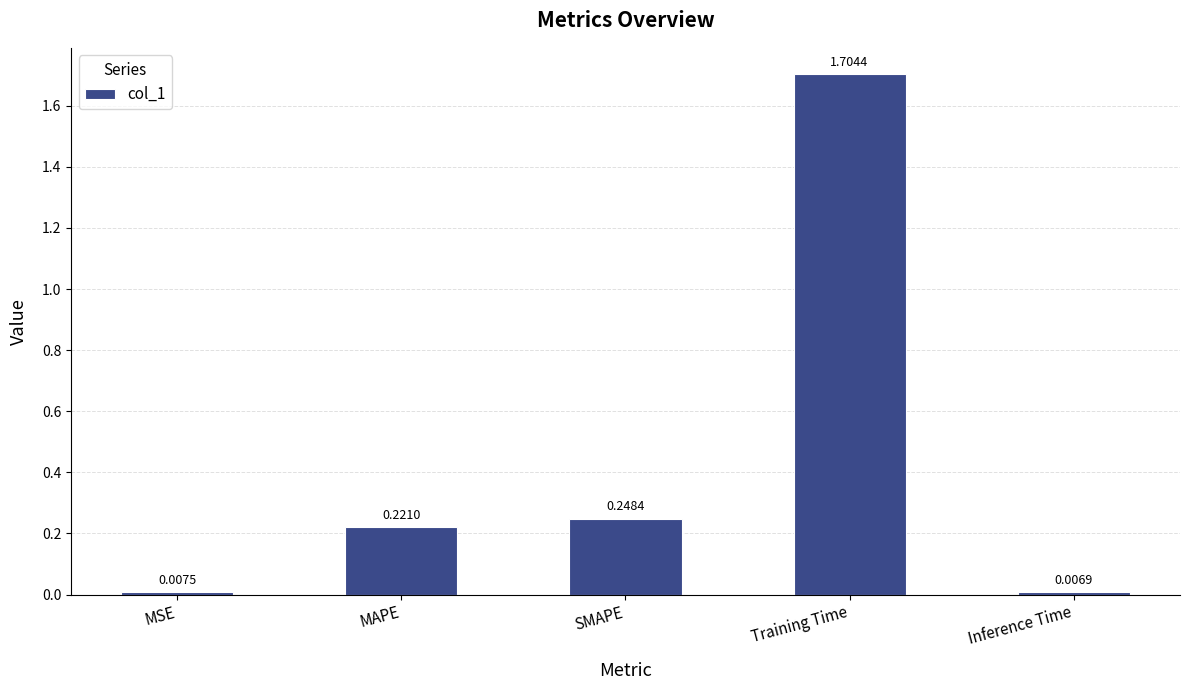

Which label corresponds to the largest value in the chart?

Training Time